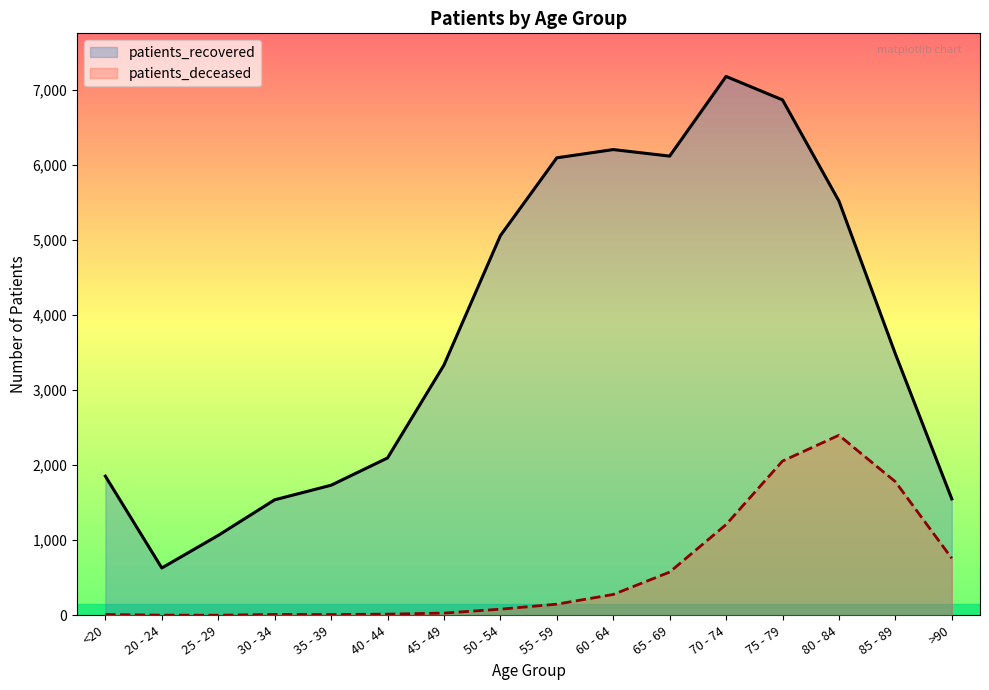

How many data points does each series have?

16